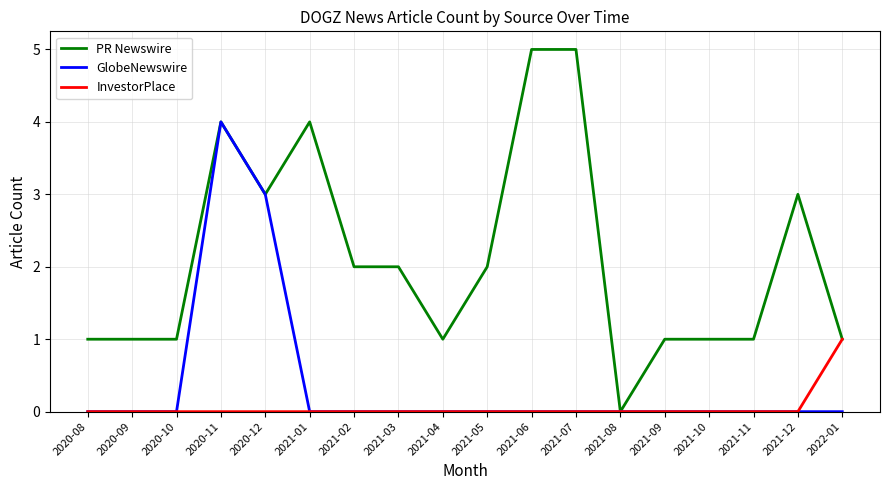

True or false: InvestorPlace has a value of 0 at 2021-10.

True